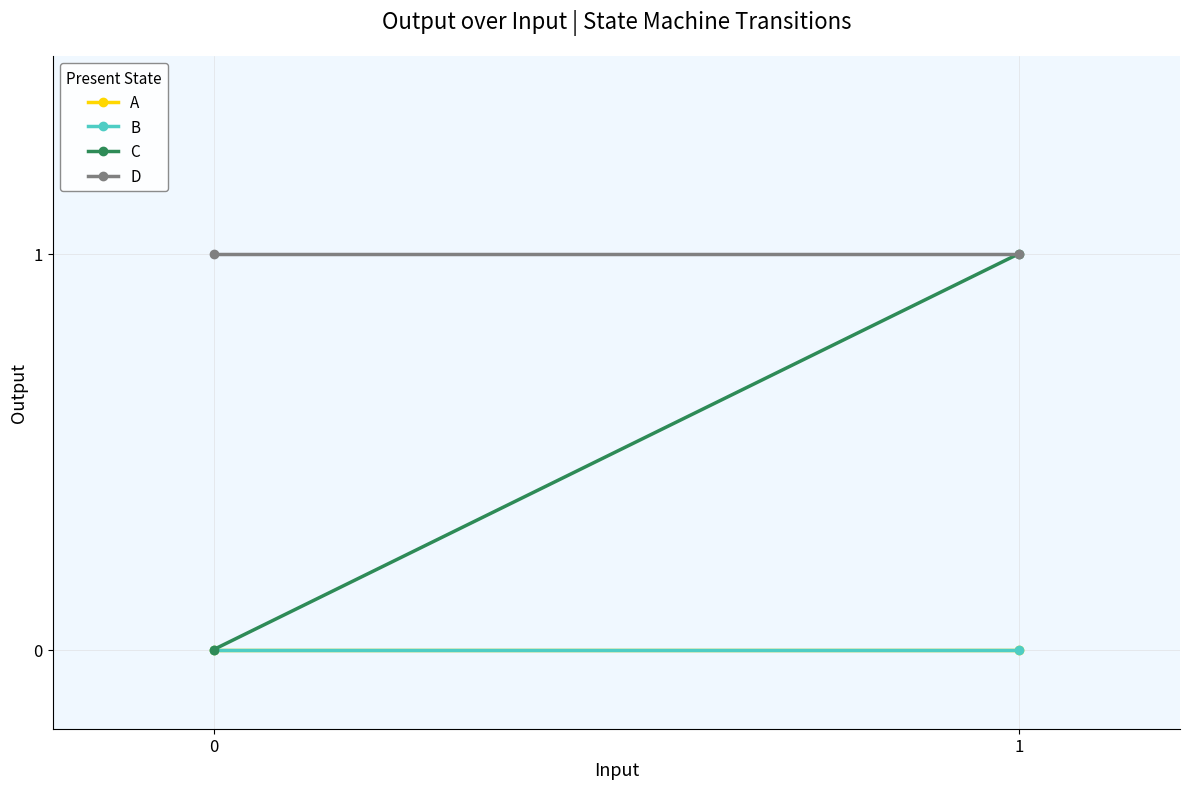

How many categories are shown in the chart?

2